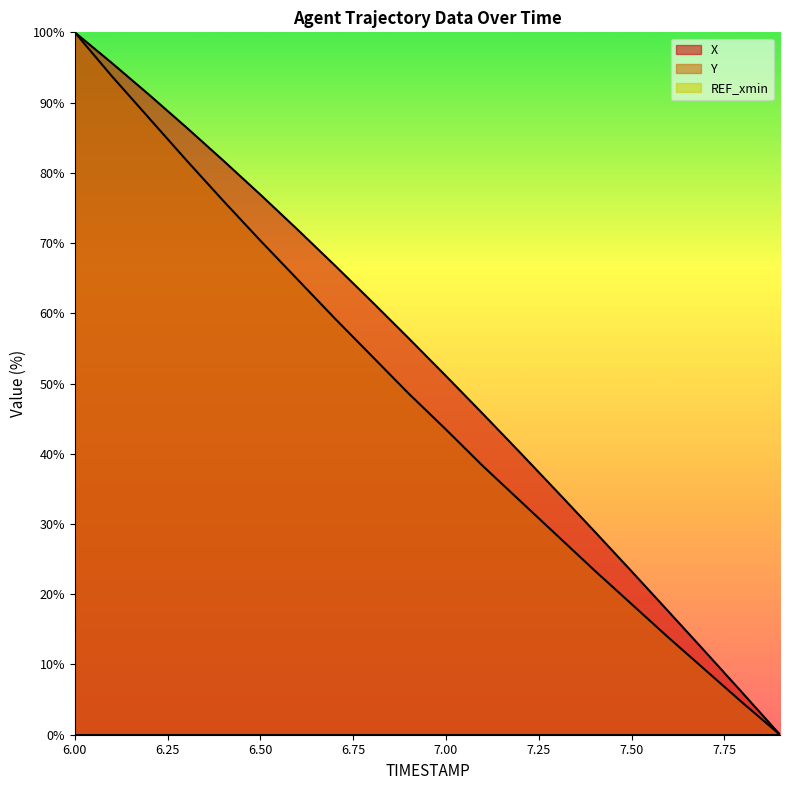

Which series has the widest spread of values?

X